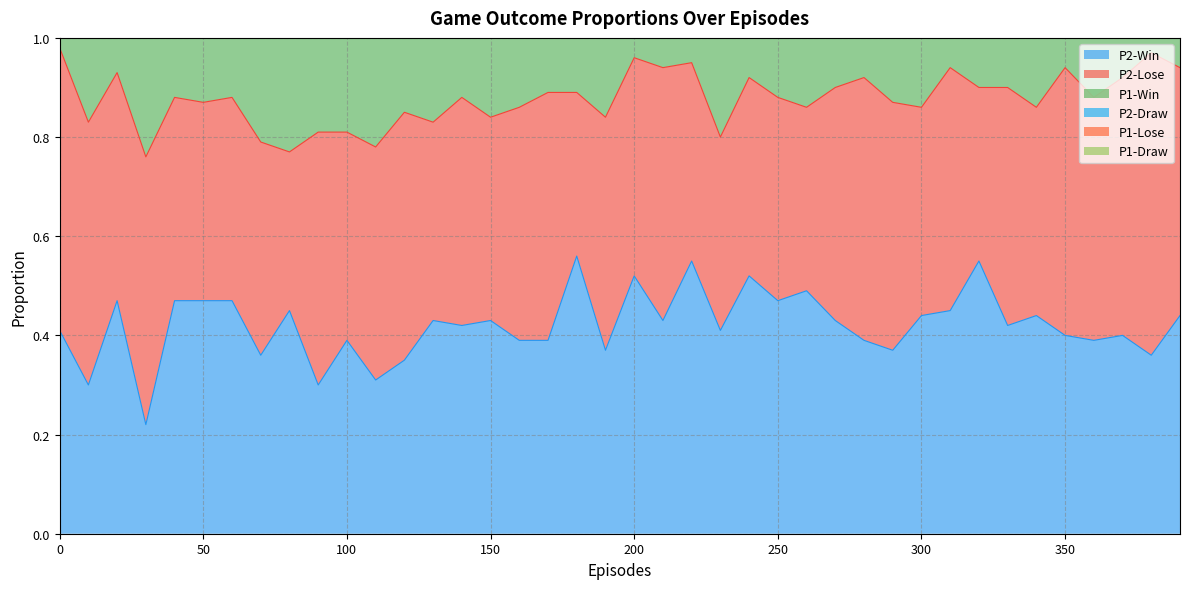

At which category is the sum across all series the highest?

320